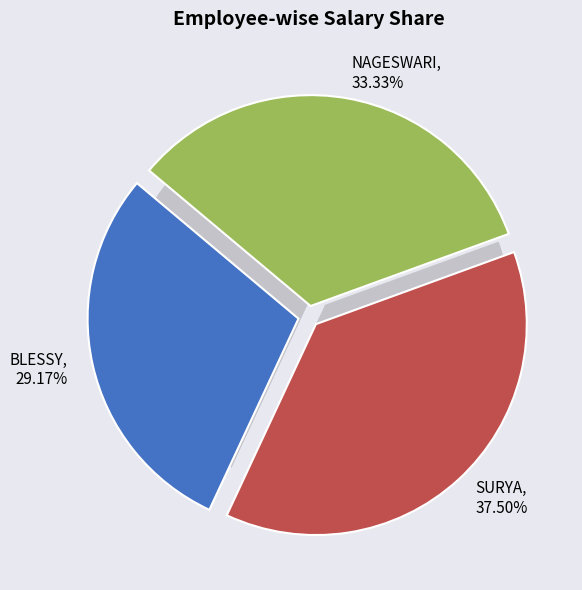

How many segments does this pie chart have?

3